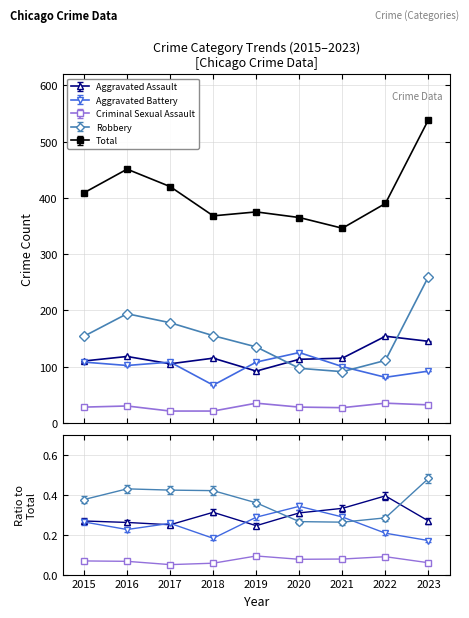

Is it true that Total equals 217 at 2015?

False